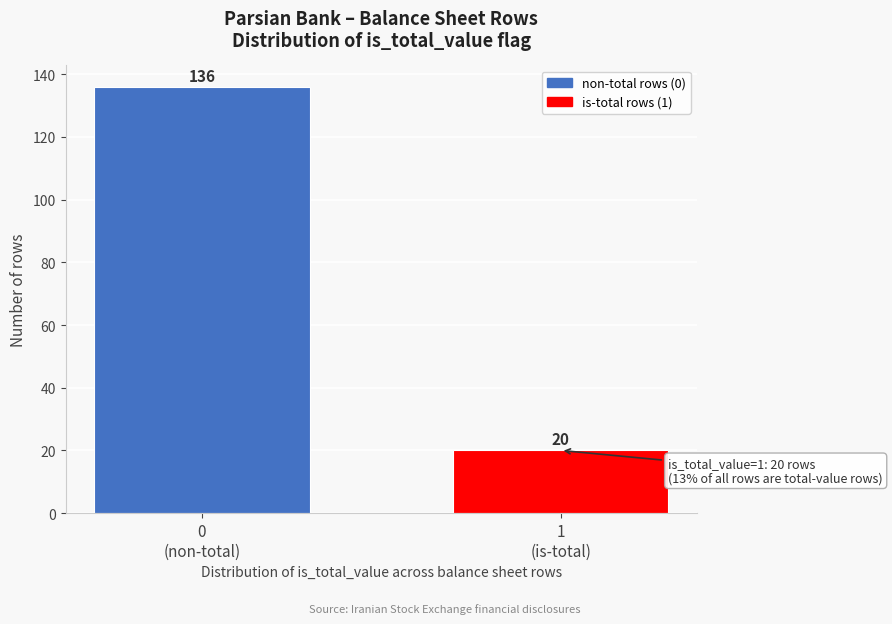

Reading right to left, transcribe all the data shown in this chart.

20	136